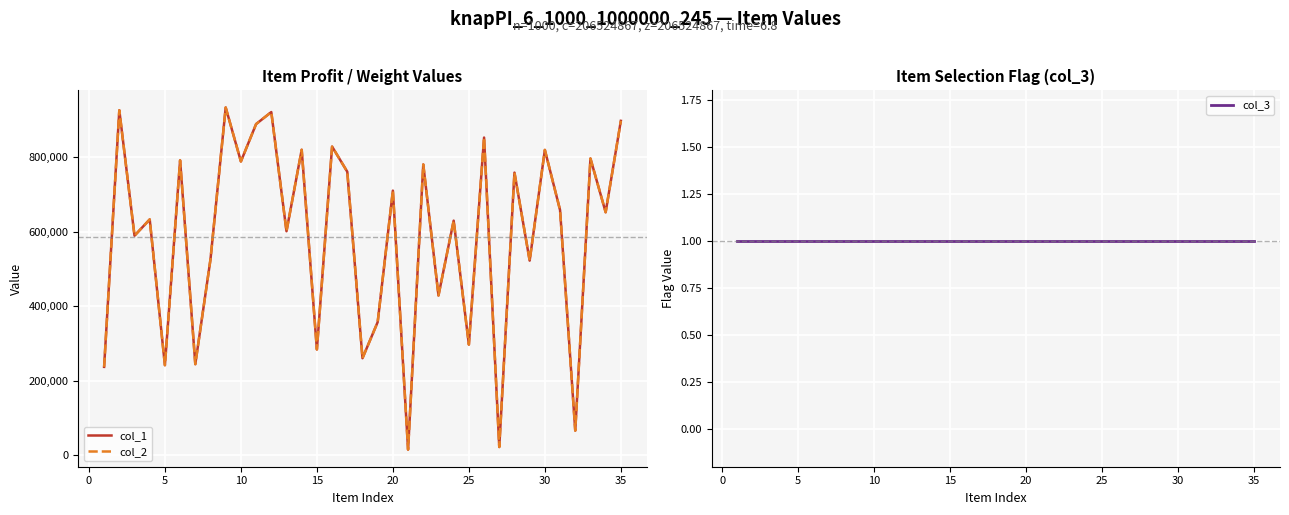

The col_3 series shows 0 at 15. True or false?

False